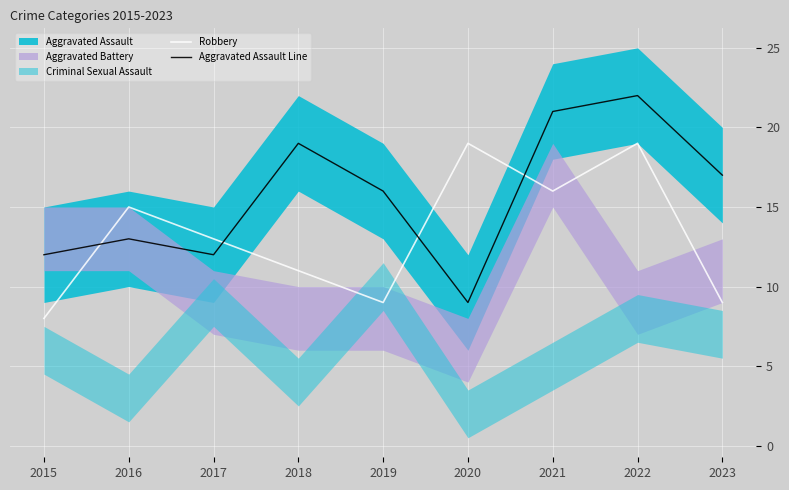

Between 2020 and 2016, which is larger?

2020